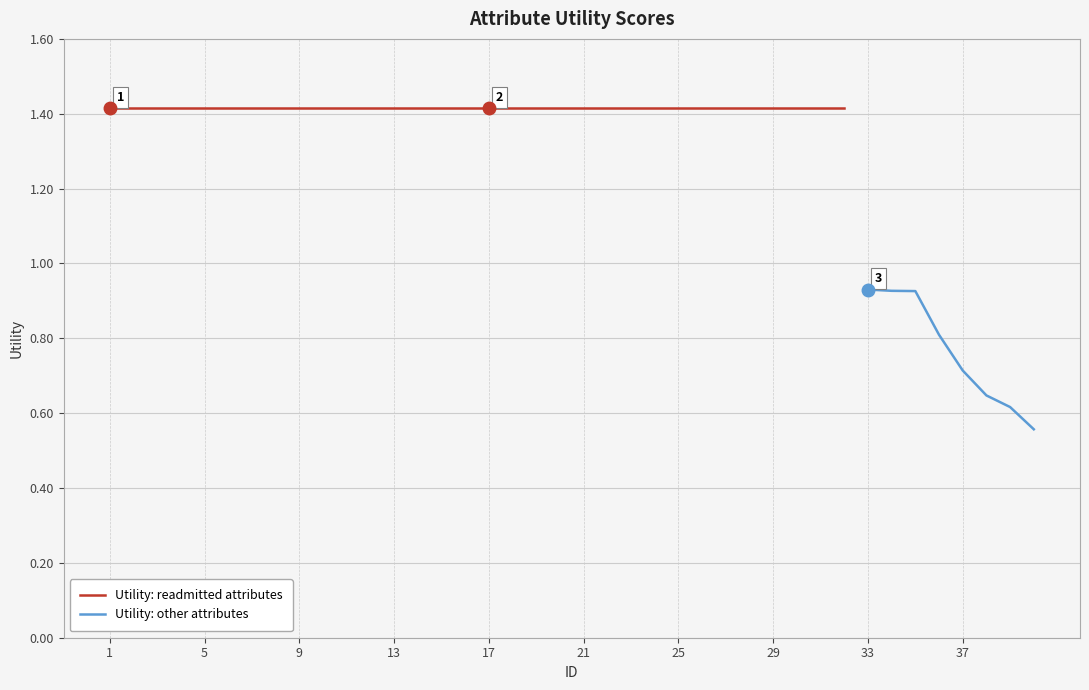

Does the chart display data point markers on the line(s)?

No